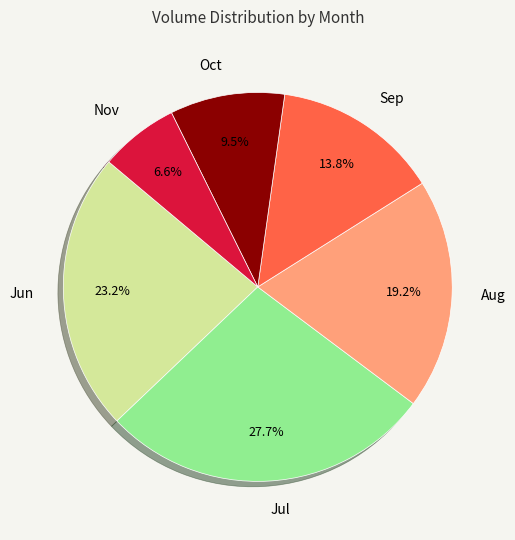

Which category has the smallest portion of the pie?

Nov